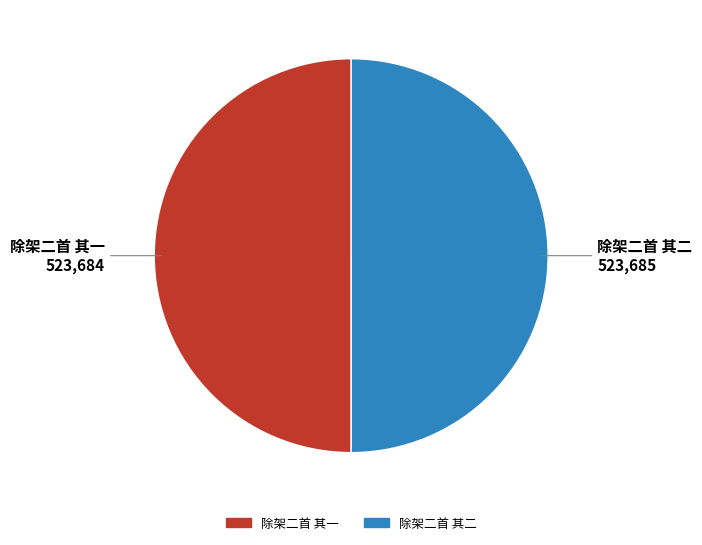

The 除架二首 其二 slice represents 50% of the pie. True or false?

True